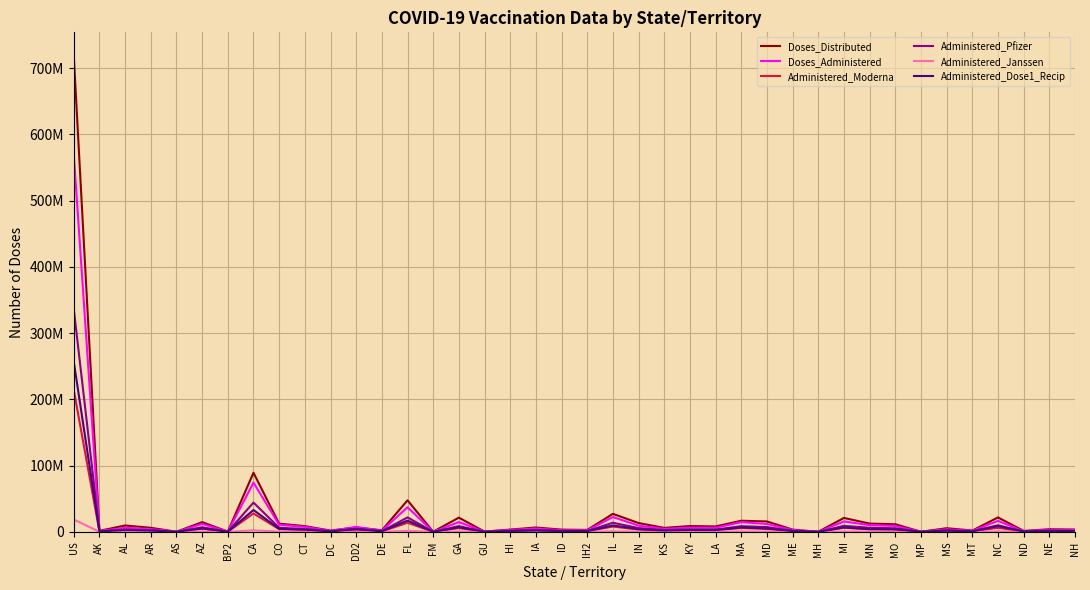

Which category has the highest value in the Administered_Dose1_Recip series?

US